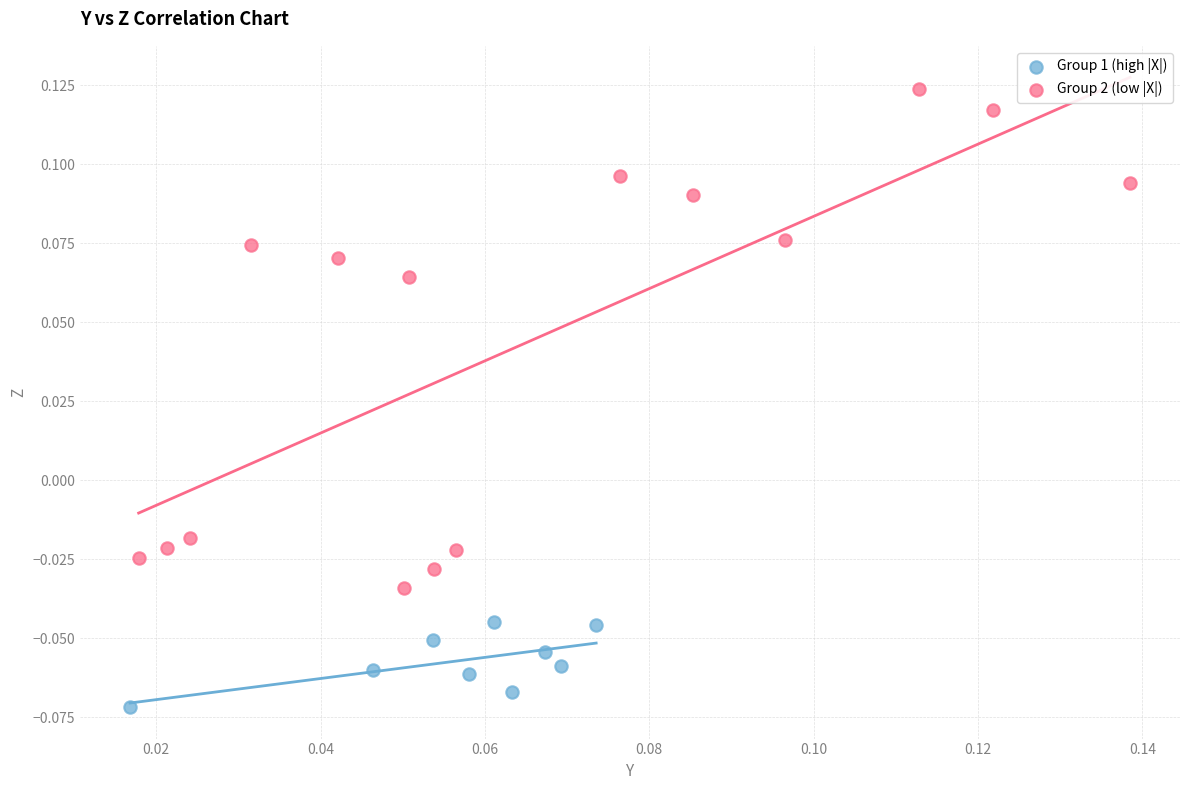

Which series has the widest spread of Y values?

Group 2 (low |X|)